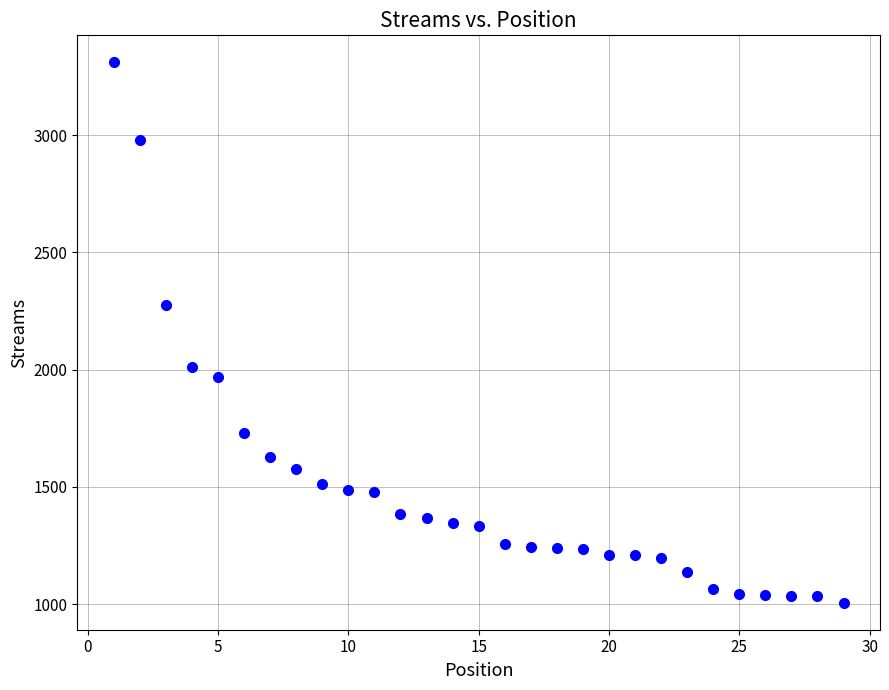

What Y value in the scatter plot is closest to 2158?

2274